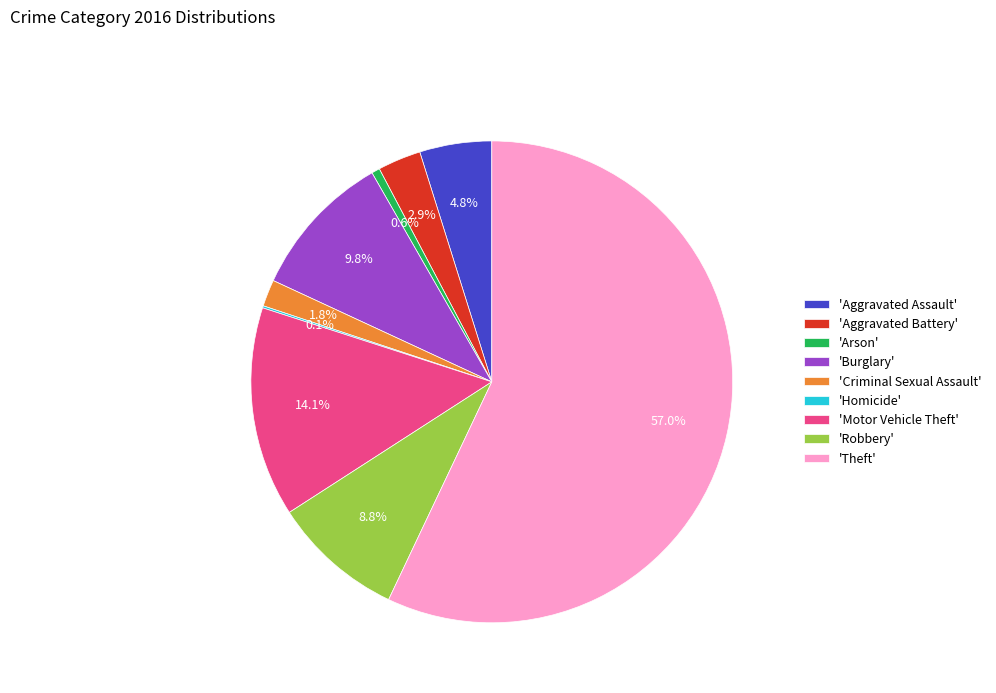

Which has a higher value, 'Theft' or 'Robbery'?

'Theft'